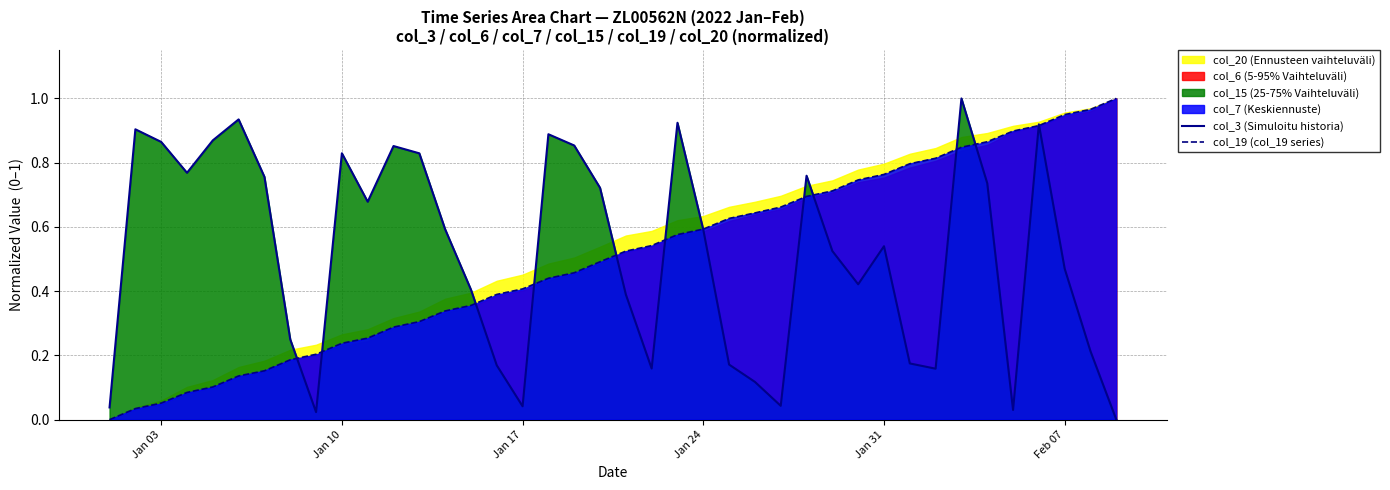

True or false: col_3 (Simuloitu historia) has more than 1 interior local peaks.

True